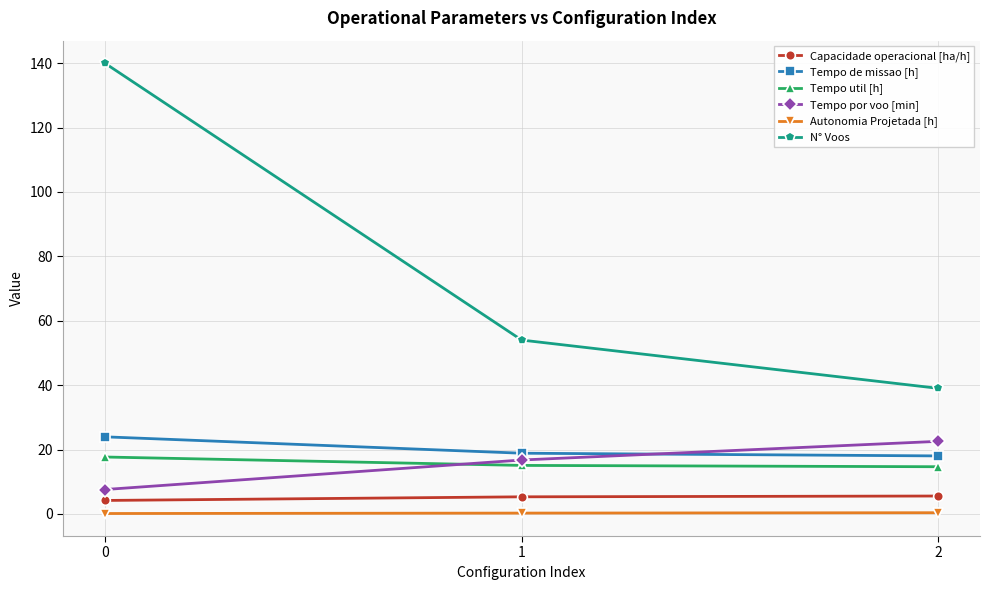

Which series has the largest range (max minus min)?

N° Voos